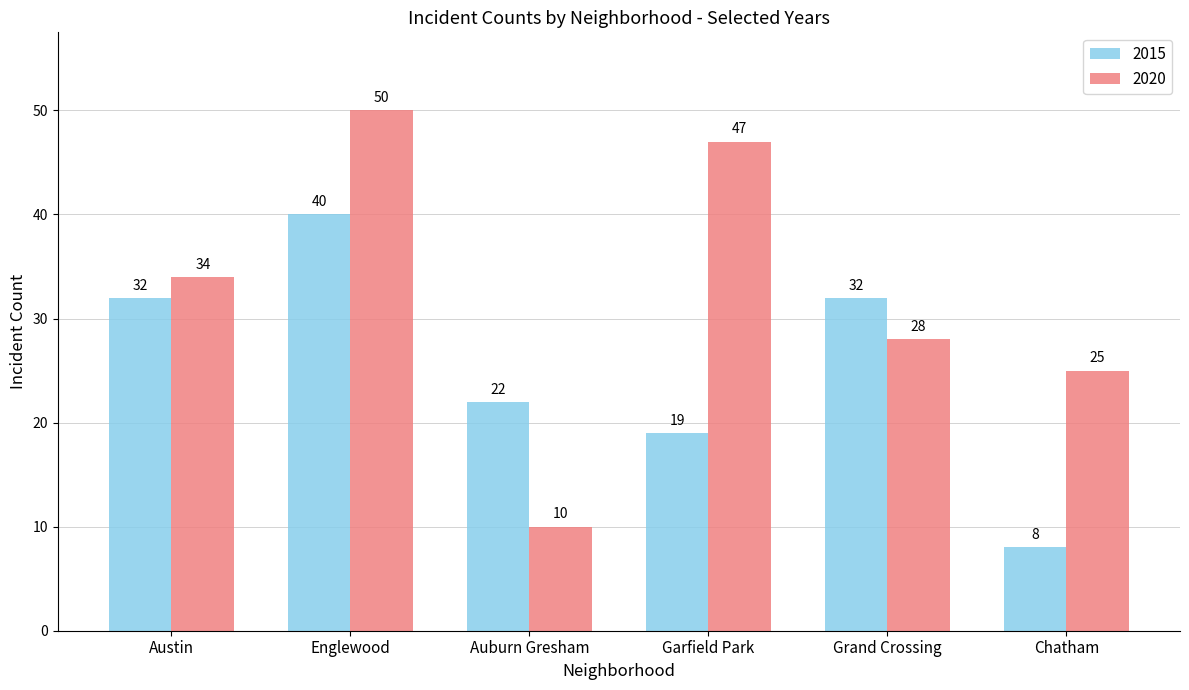

What is the minimum value shown in the chart?

8